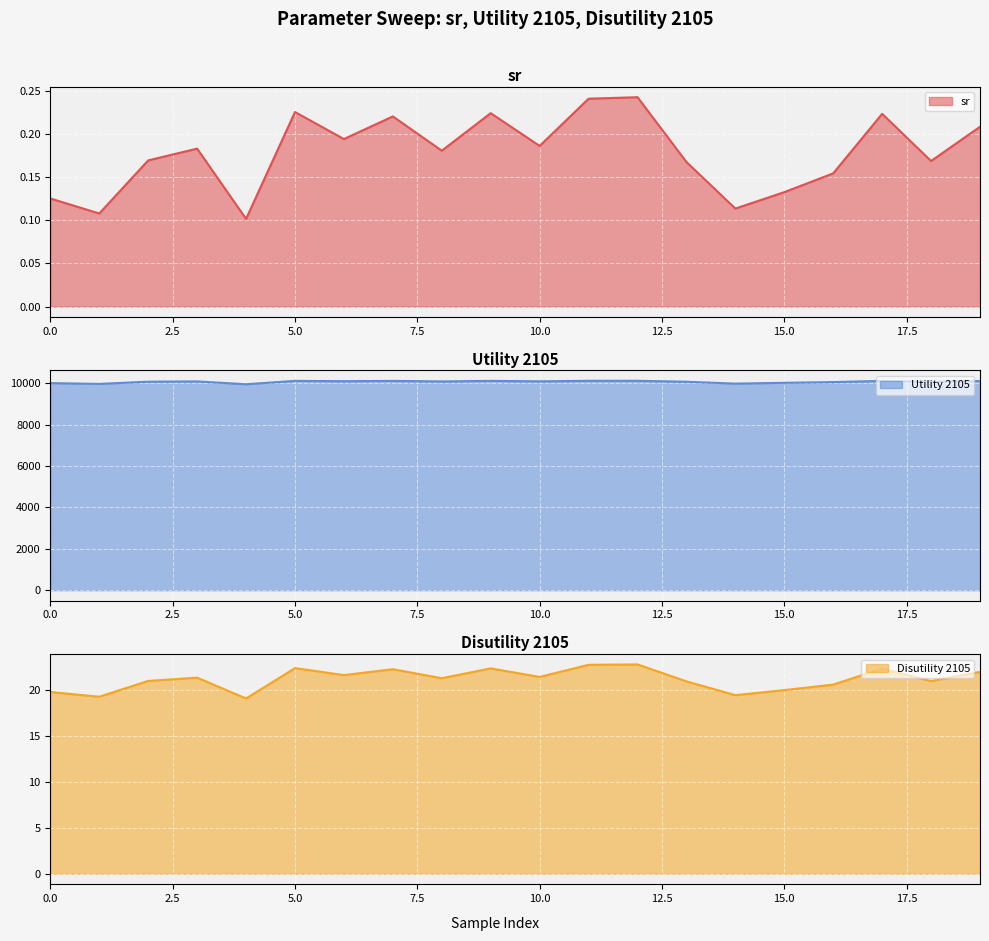

What is the spread (max minus min) of values at 15?

10030.0